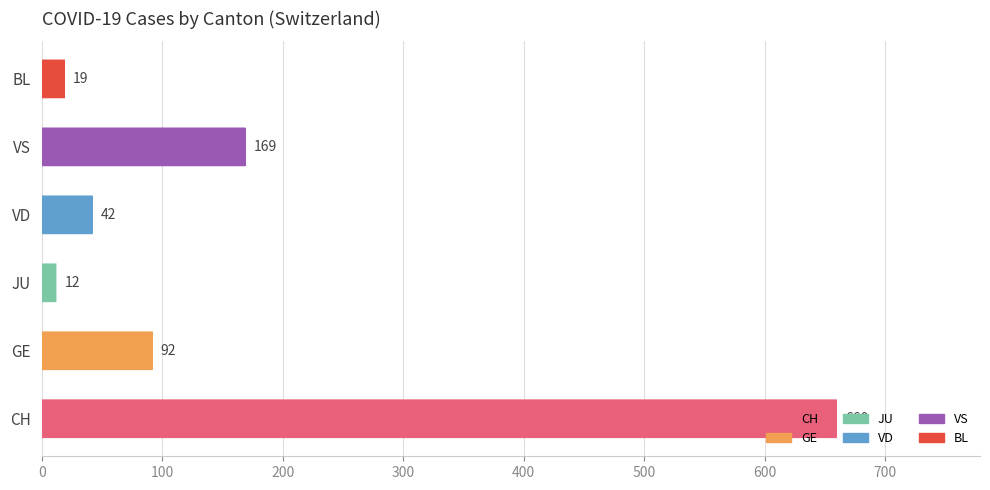

True or false: the data shows 264 at VS.

False